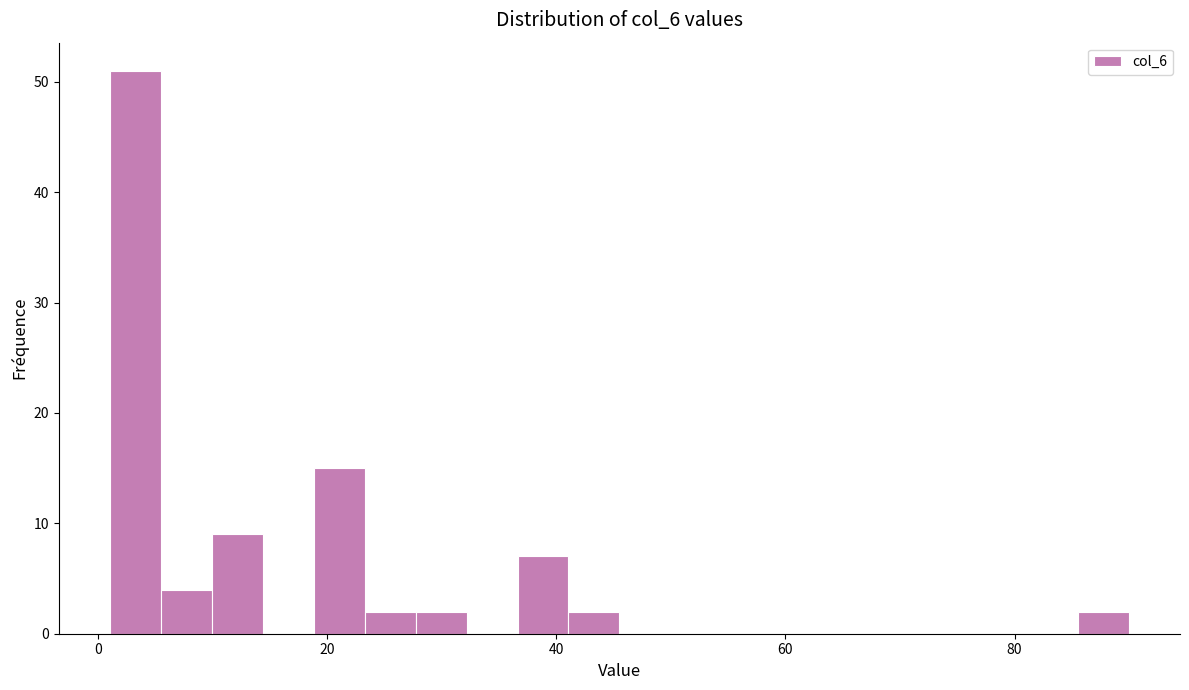

Read against the x-axis, roughly where is the centre of the tallest bar?

4